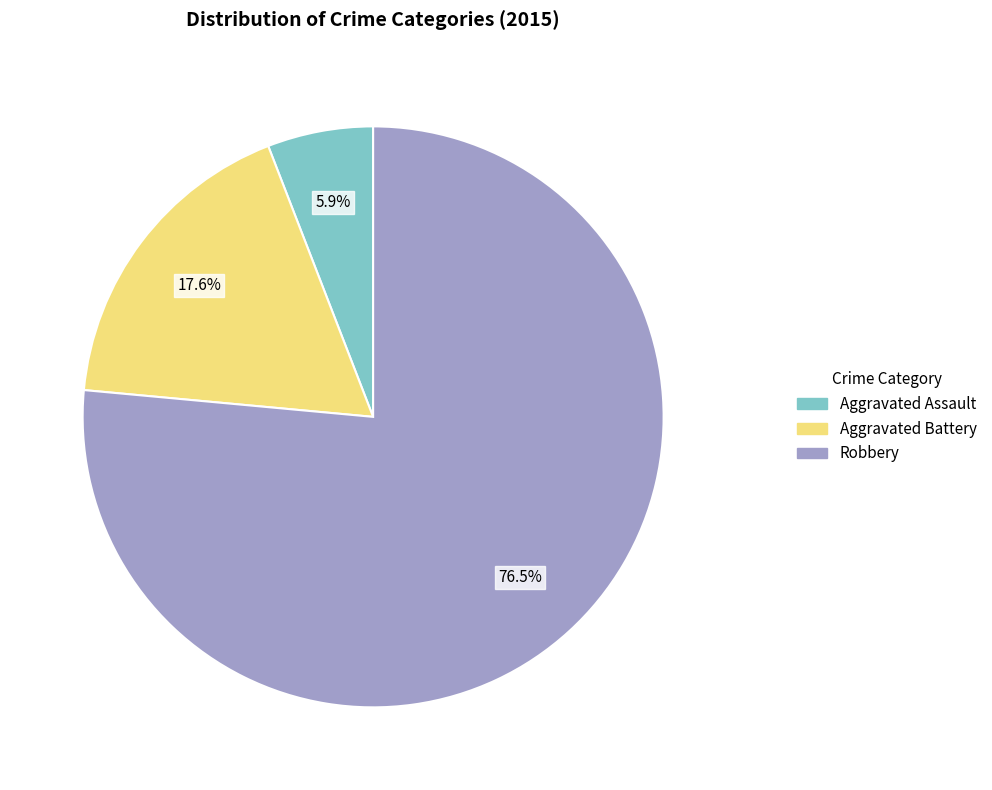

To the nearest percent, what is the average slice percentage?

33%